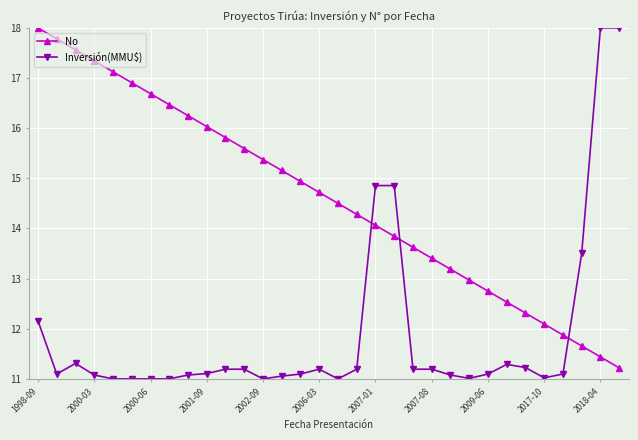

What is the smallest value displayed?

11.0